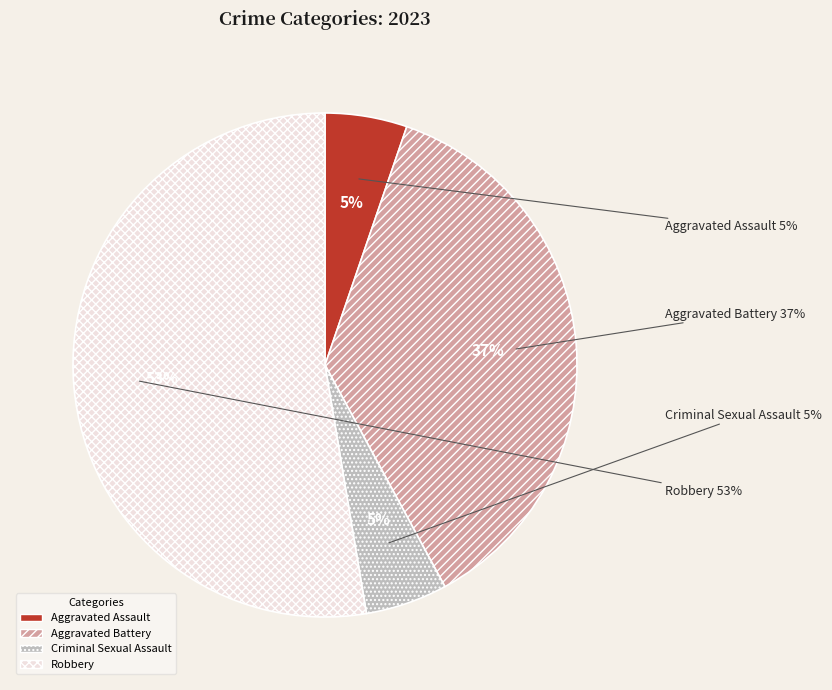

Which category accounts for the majority?

Robbery